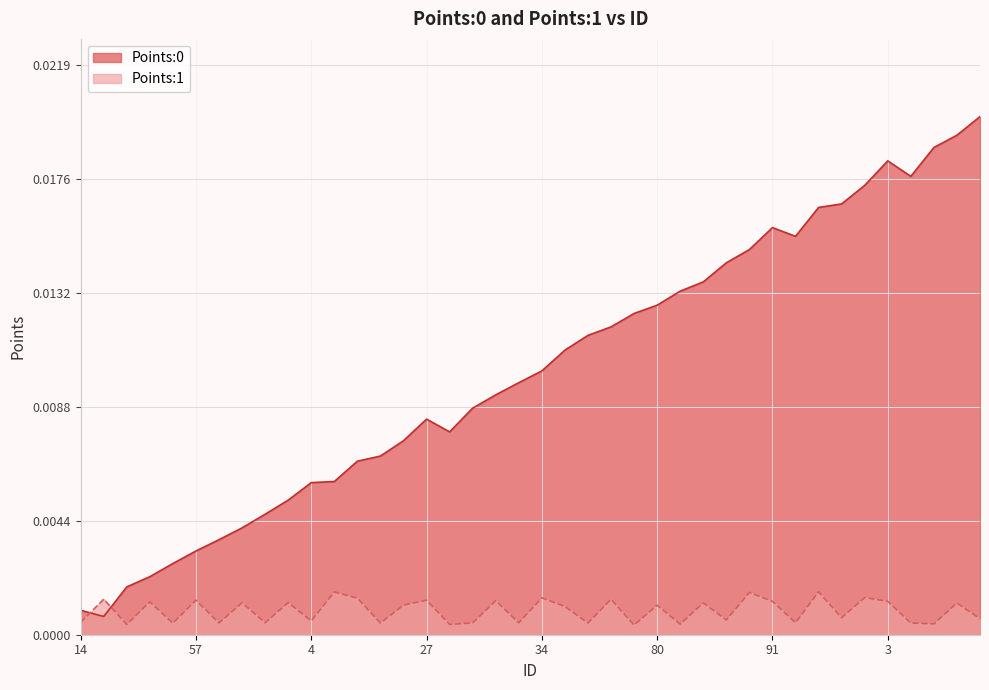

Where is the first local minimum for Points:0?

33